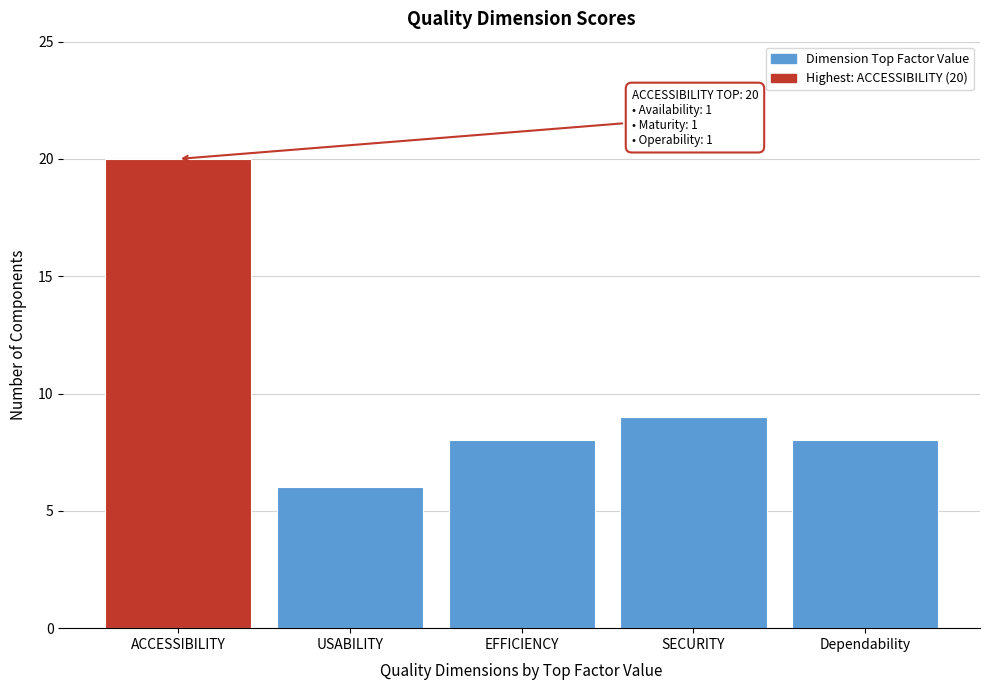

Reading left to right, what are all the values shown in this chart?

20	6	8	9	8